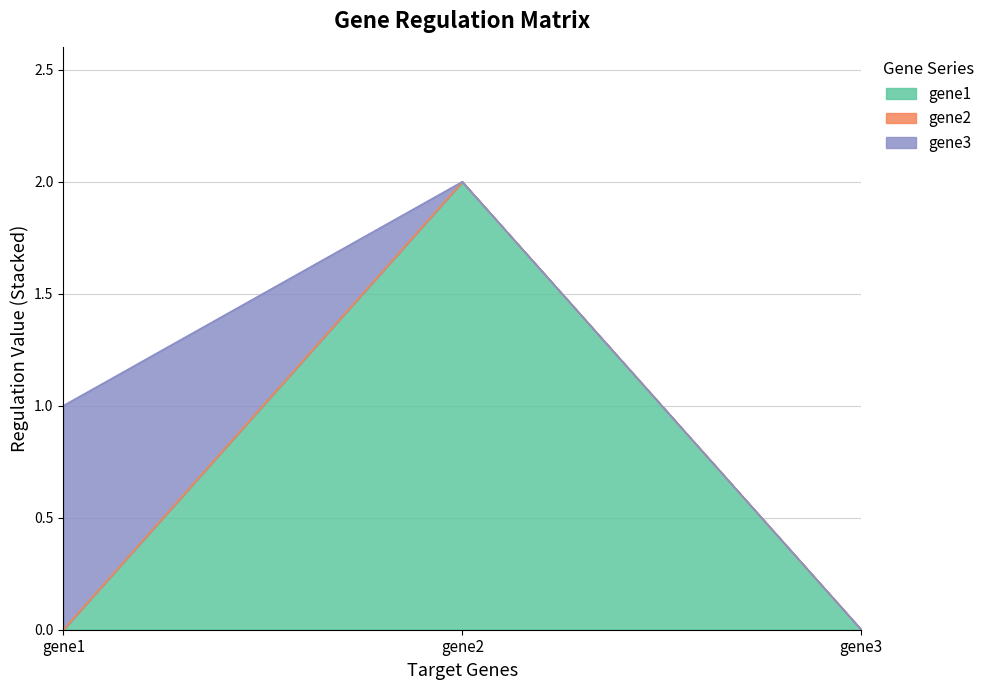

Which has a higher value, gene2 or gene1?

gene2